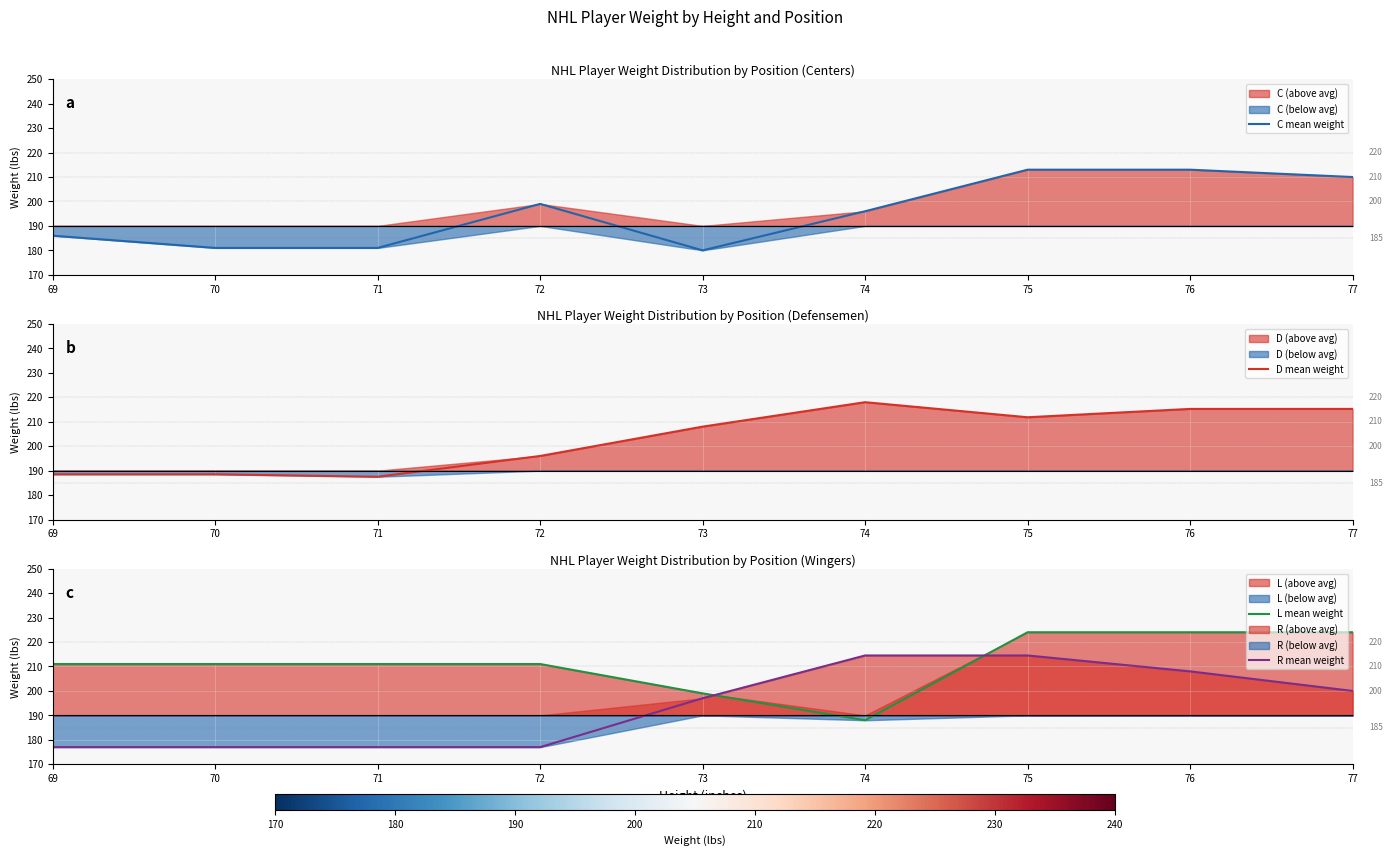

Which category has the lowest value across all series?

69